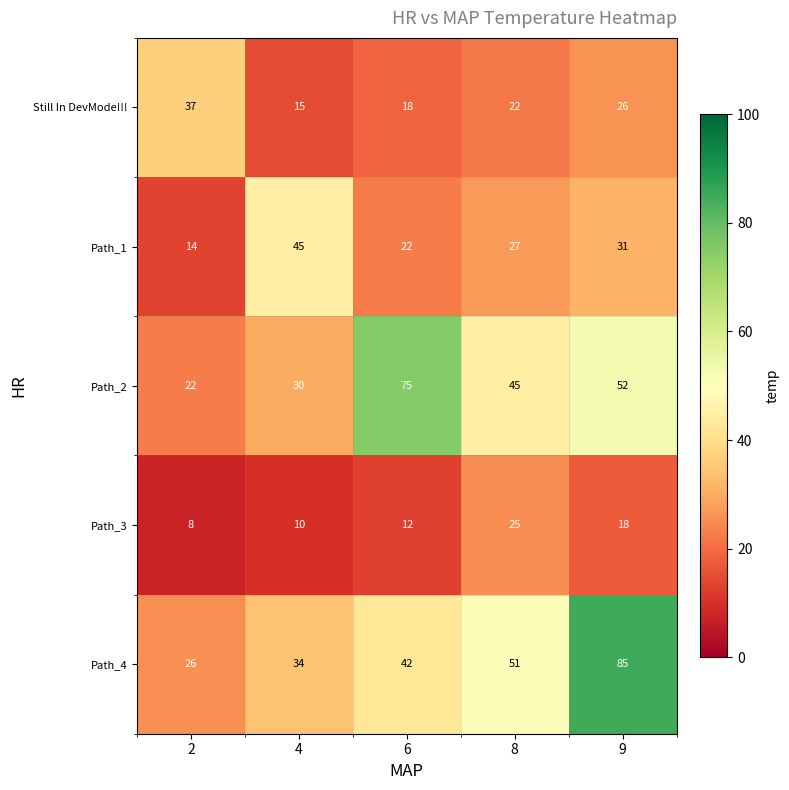

Reading left to right, list all the values displayed in this chart.

Still In DevMode!!!: 2=37	4=15	6=18	8=22	9=26
Path_1: 2=14	4=45	6=22	8=27	9=31
Path_2: 2=22	4=30	6=75	8=45	9=52
Path_3: 2=8	4=10	6=12	8=25	9=18
Path_4: 2=26	4=34	6=42	8=51	9=85